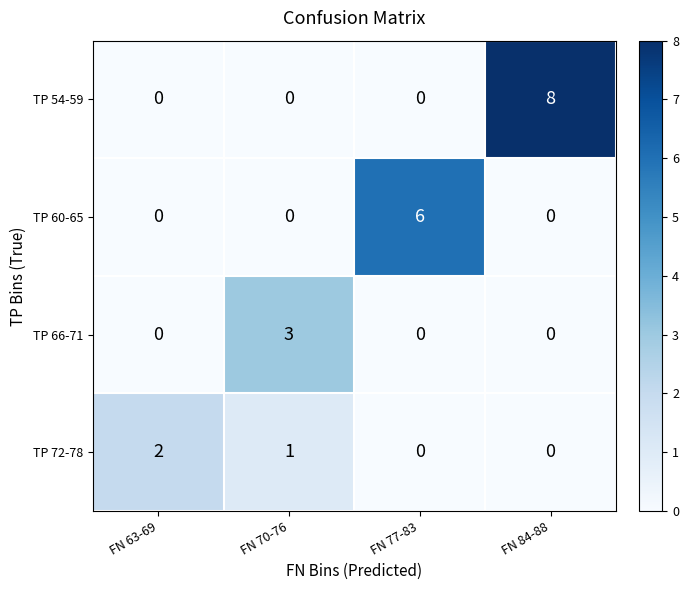

Which series changed the most between FN 63-69 and FN 70-76?

TP 66-71